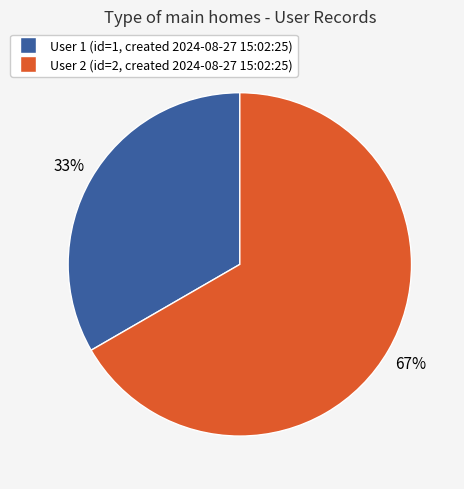

How many slices are in this pie chart?

2